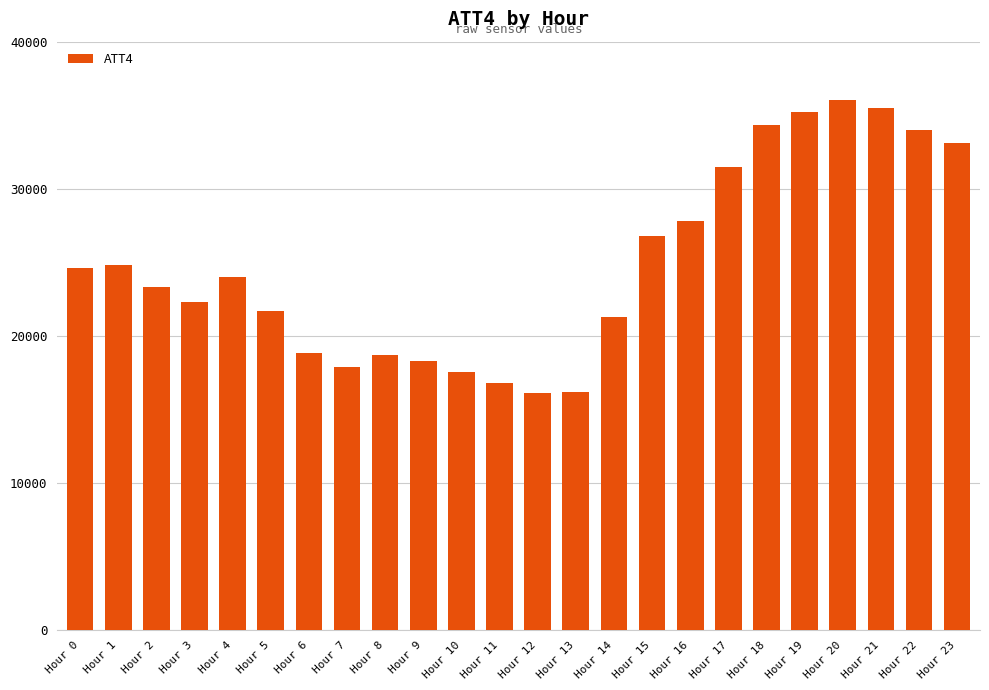

What is the minimum value shown in the chart?

16100